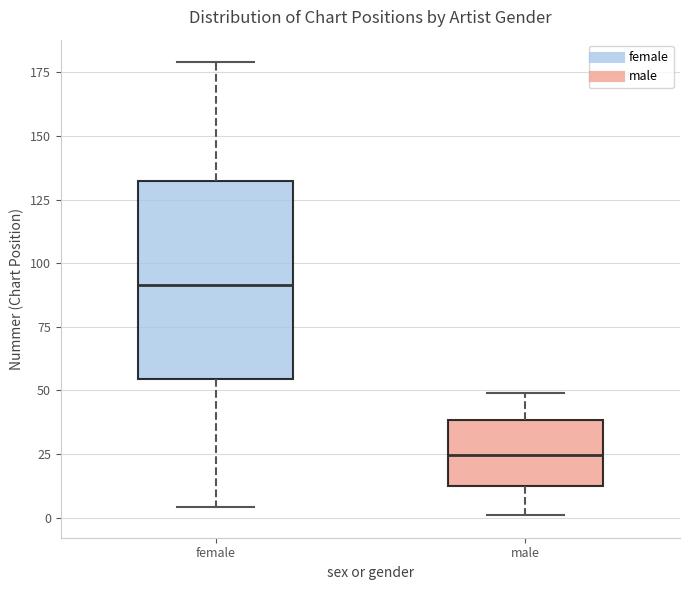

Reading left to right, transcribe this box plot: for each box, give where its median line is, the range the box spans, and where its two whiskers end, as read against the y-axis. The values are not printed on the chart, so give them approximately, as read against the axis.

female: median 90, box 55 to 135, whiskers 5 to 180
male: median 25, box 15 to 40, whiskers 0 to 50